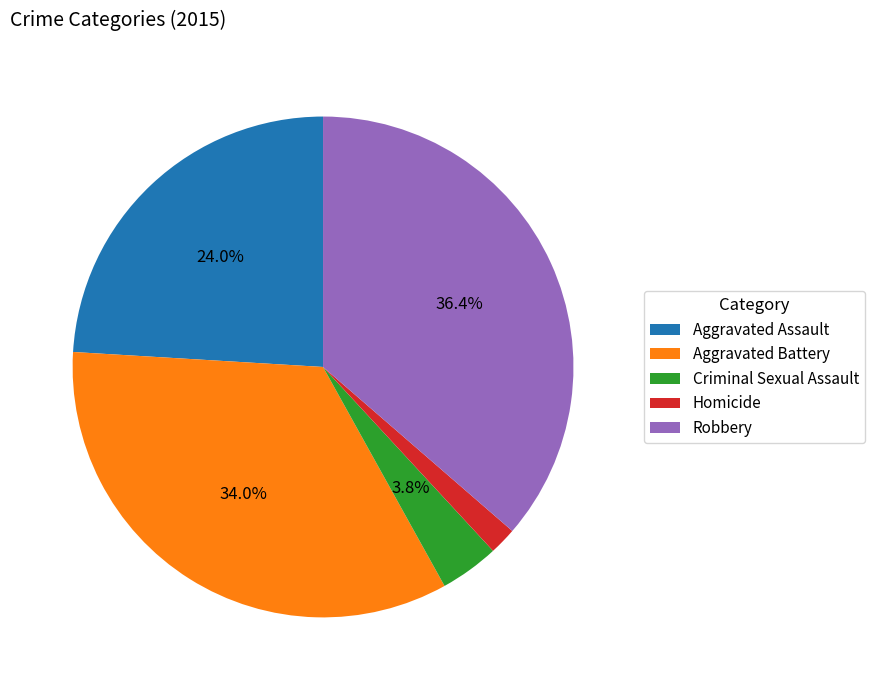

The Aggravated Battery slice represents 21% of the pie. True or false?

False